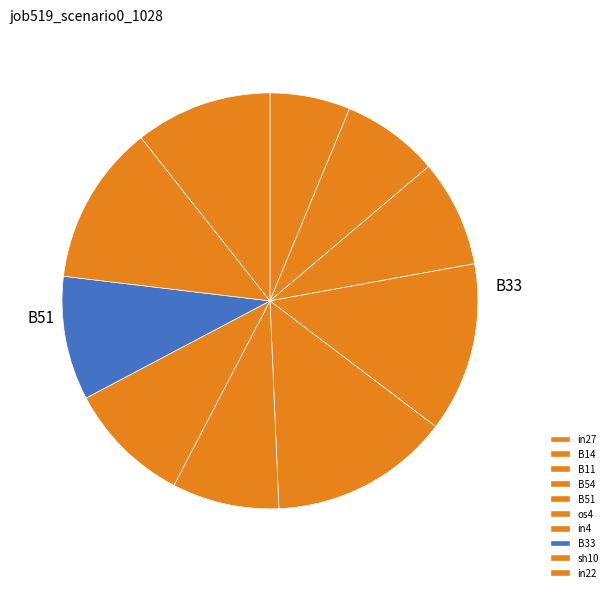

How many segments does this pie chart have?

10